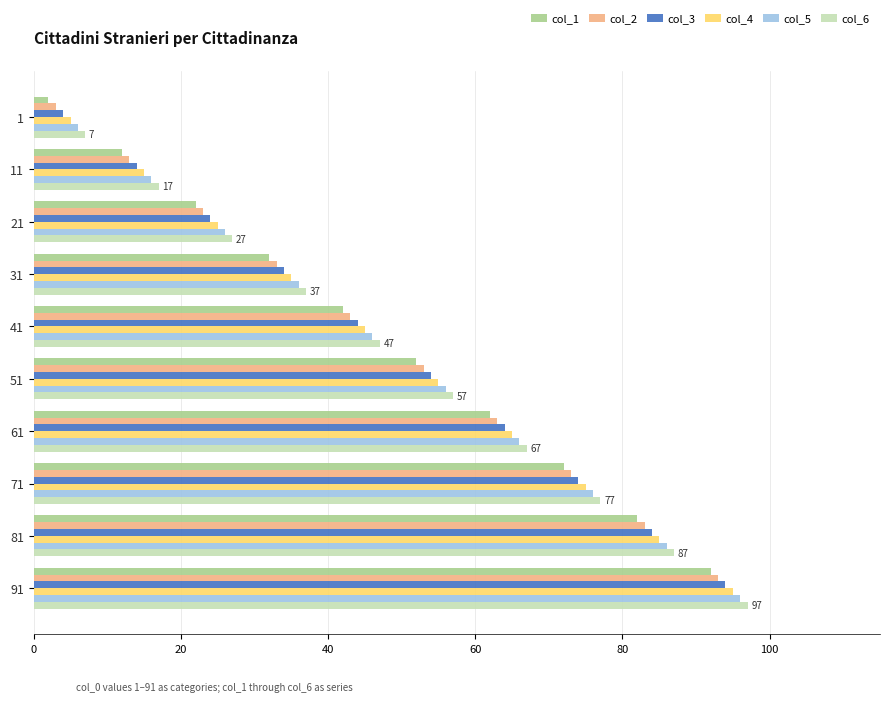

The col_6 series shows 46 at 21. True or false?

False